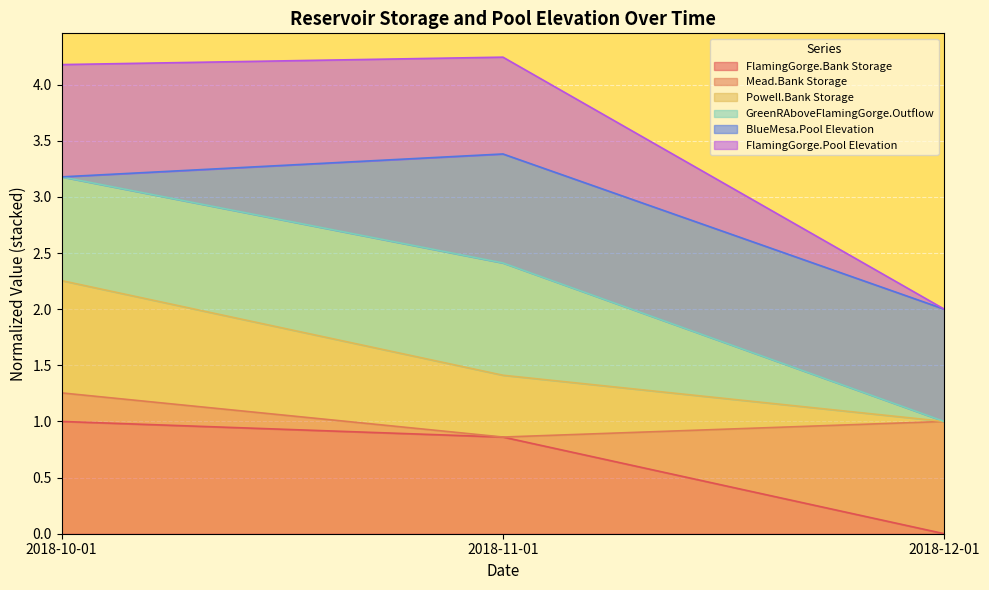

Which category has the highest value in the FlamingGorge.Bank Storage series?

2018-10-01